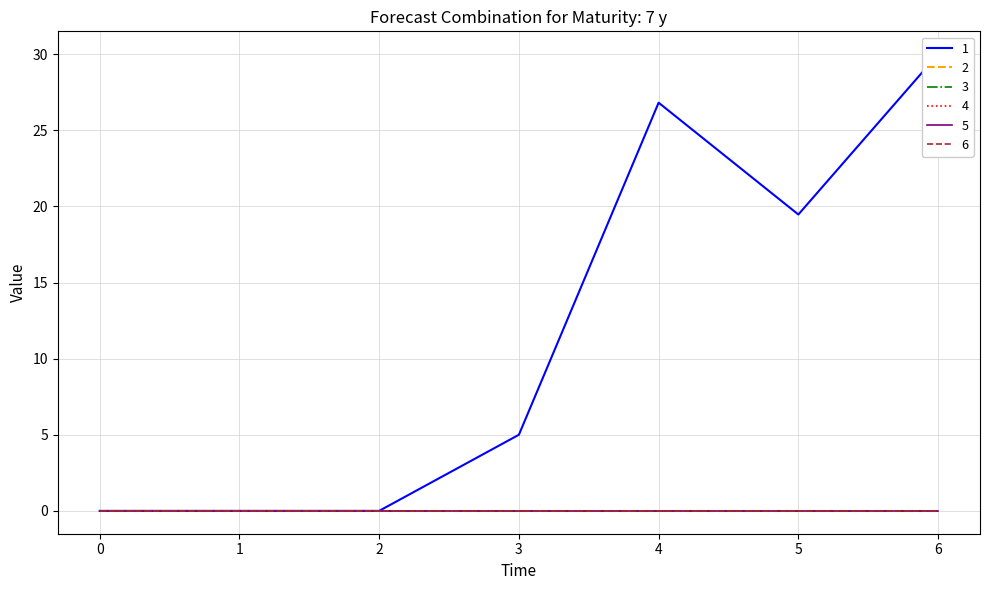

Count the number of data series in this chart.

6